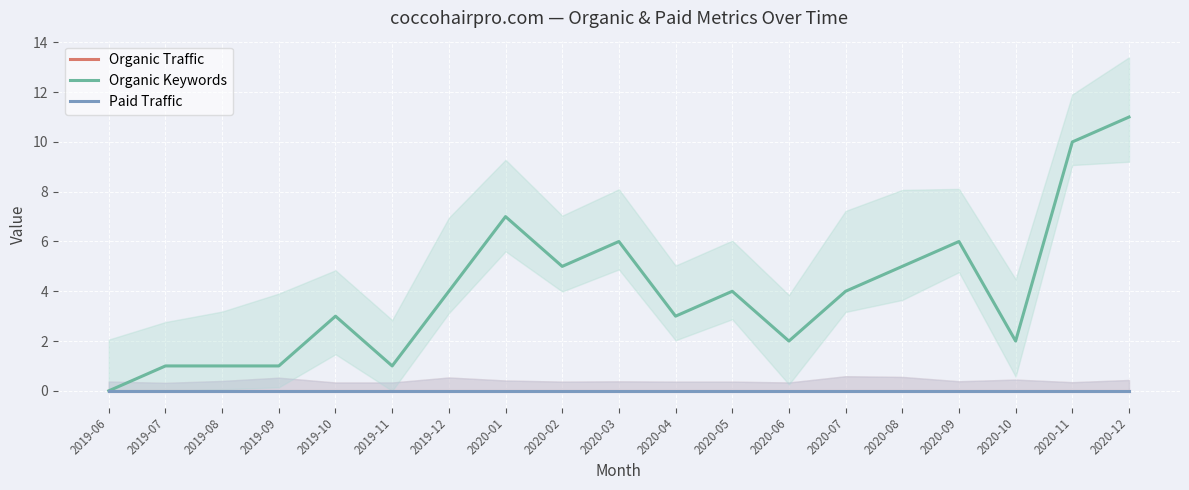

True or false: Paid Traffic and Organic Traffic cross at least once.

False